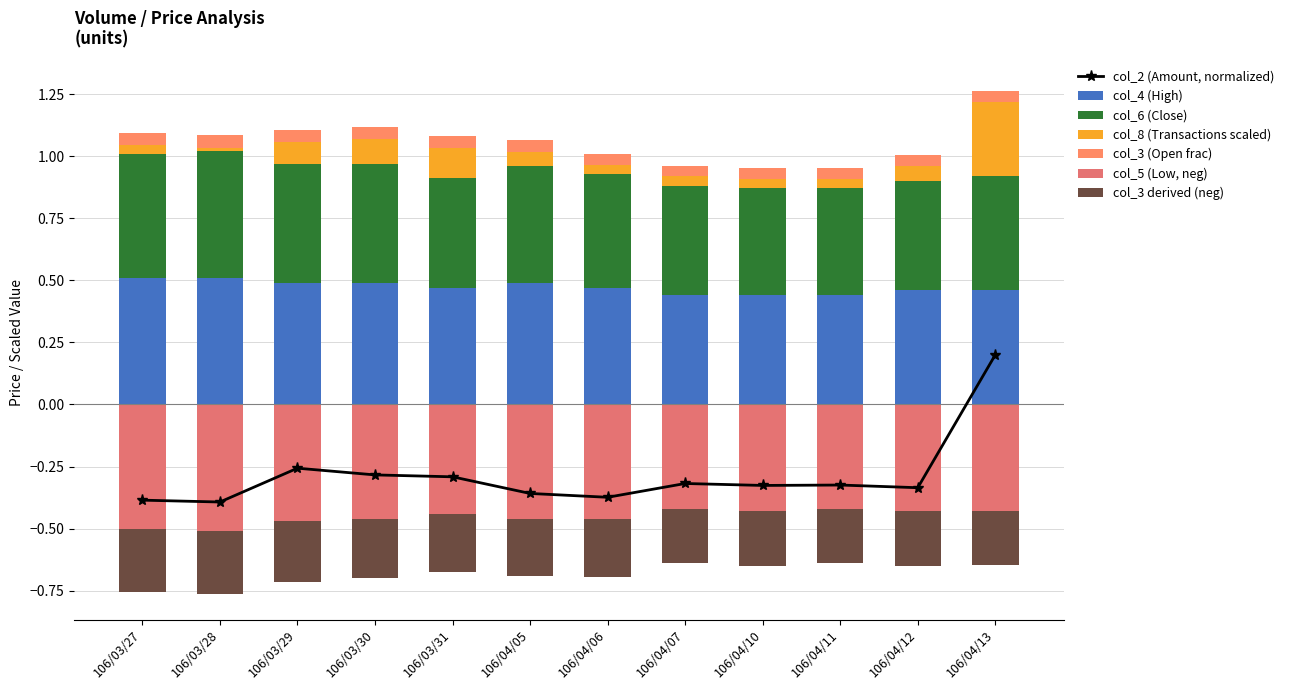

What is the label of the 5th bar from the left?

106/03/31